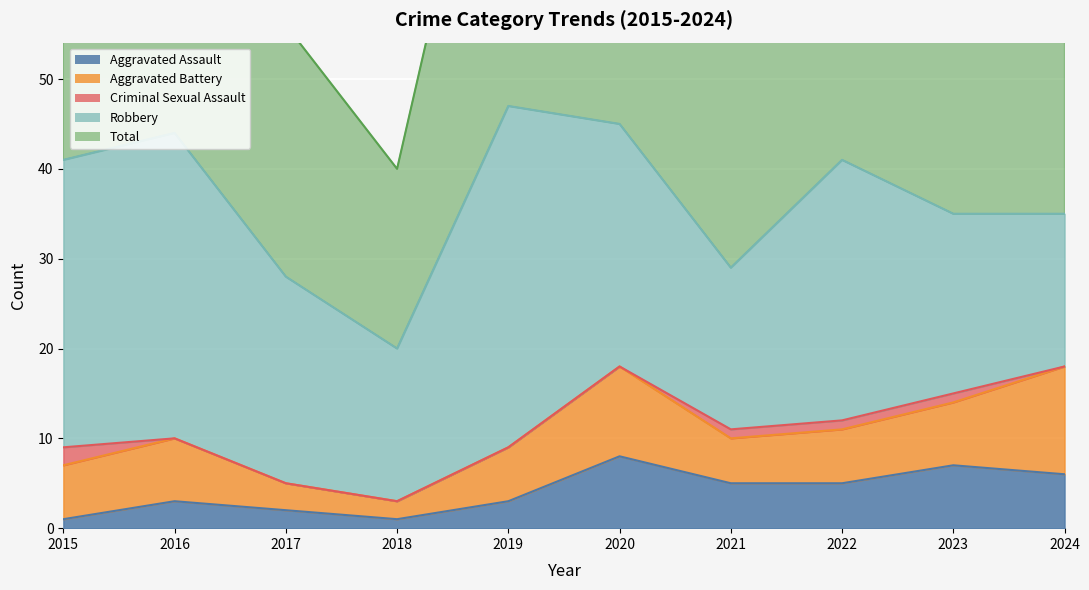

What are all the series names shown in the legend?

Aggravated Assault, Aggravated Battery, Criminal Sexual Assault, Robbery, Total